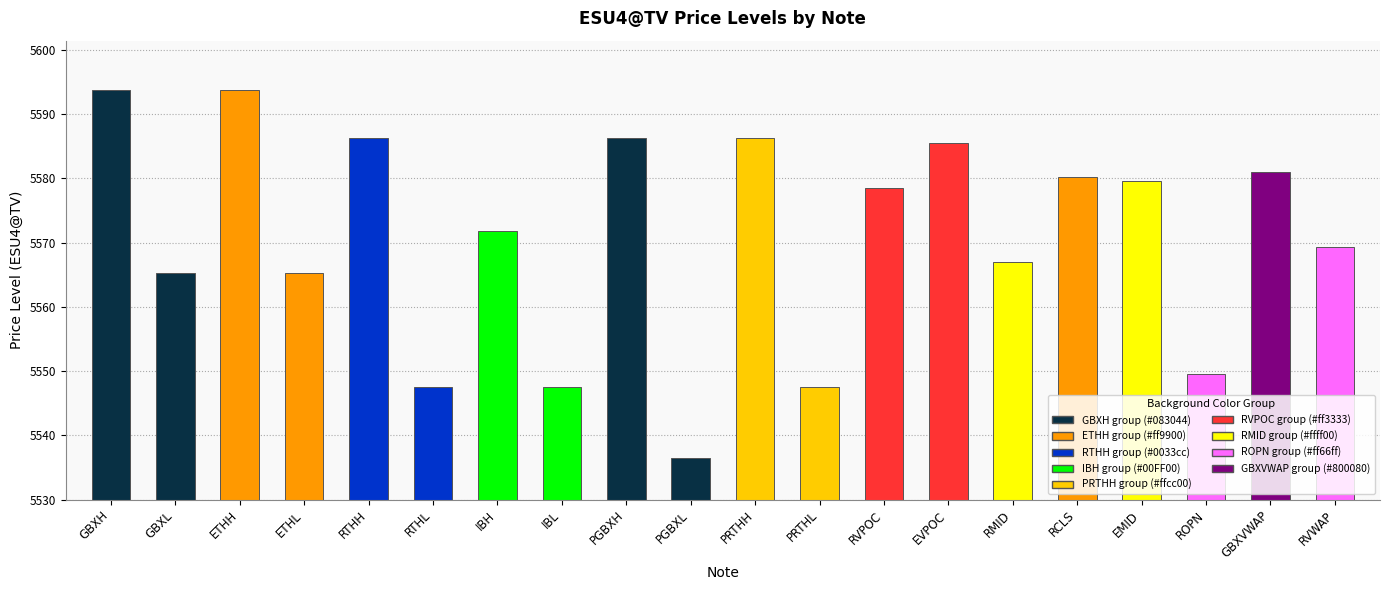

Where is the data nearest to the value 35?

GBXL